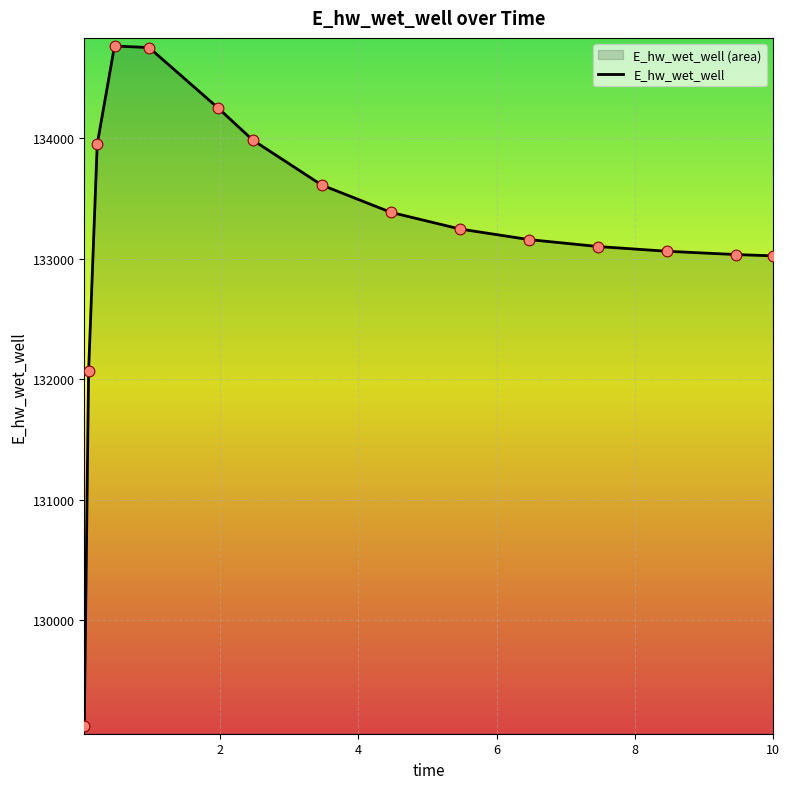

Approximately how many times larger is the value at 0.09375 compared to 7.46875?

1.0